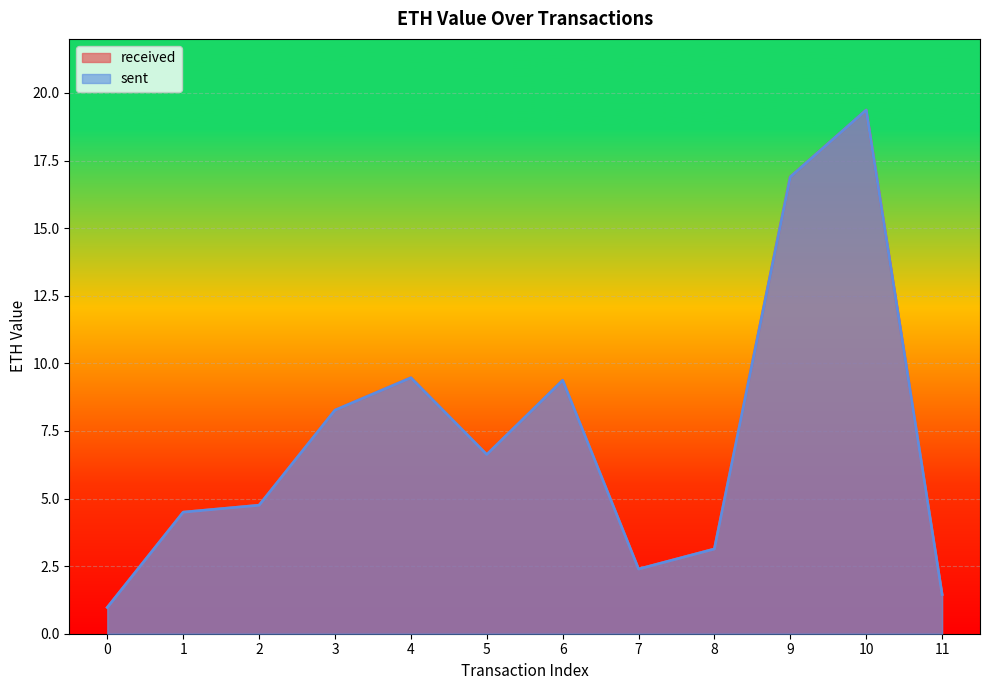

How many data points in sent are above 6?

6